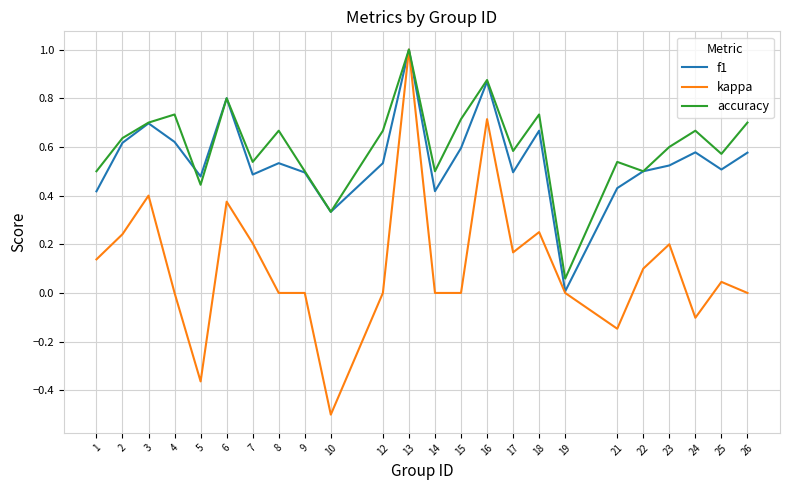

At which category is the sum across all series the highest?

13